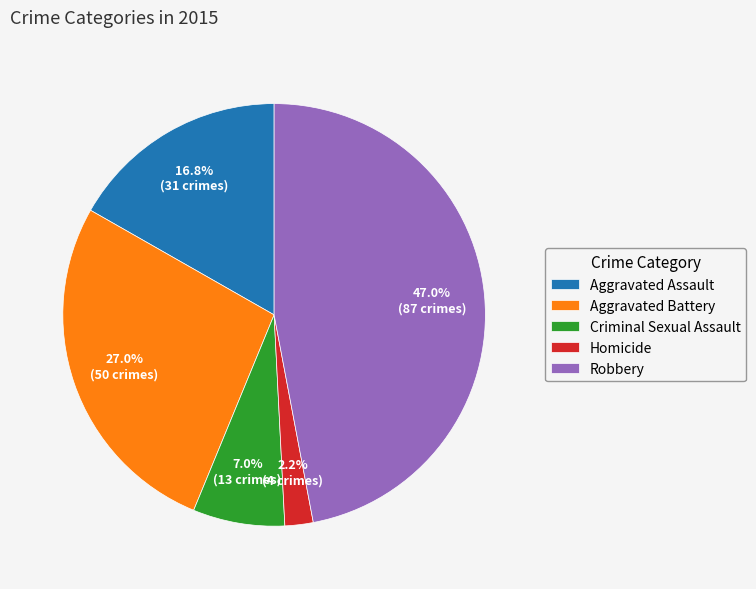

How many segments does this pie chart have?

5